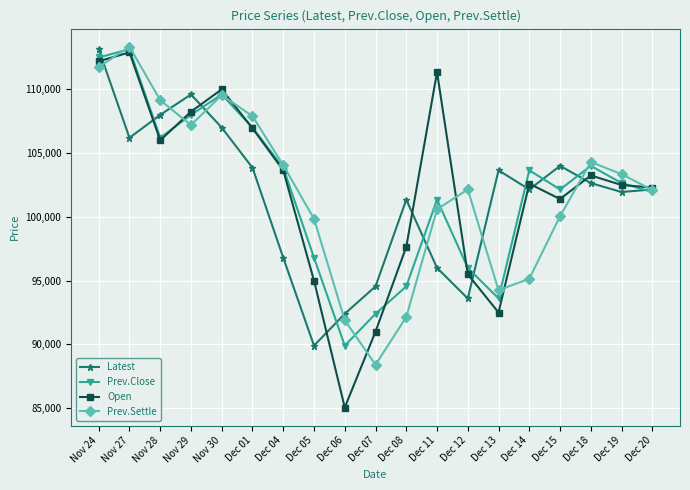

What is the minimum value shown in the chart?

85050